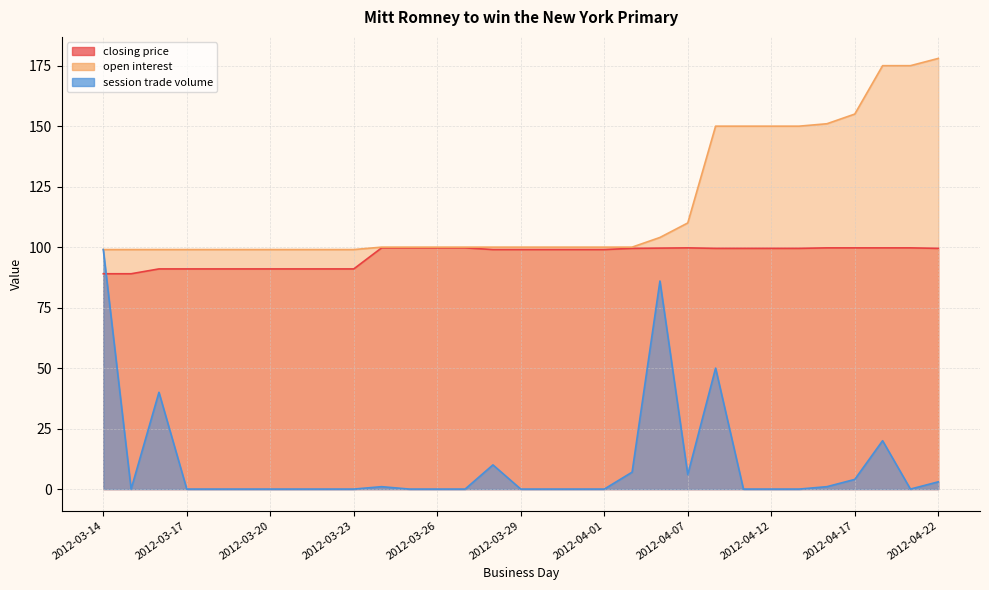

List the series in order of their peak value, highest first.

open interest, closing price, session trade volume